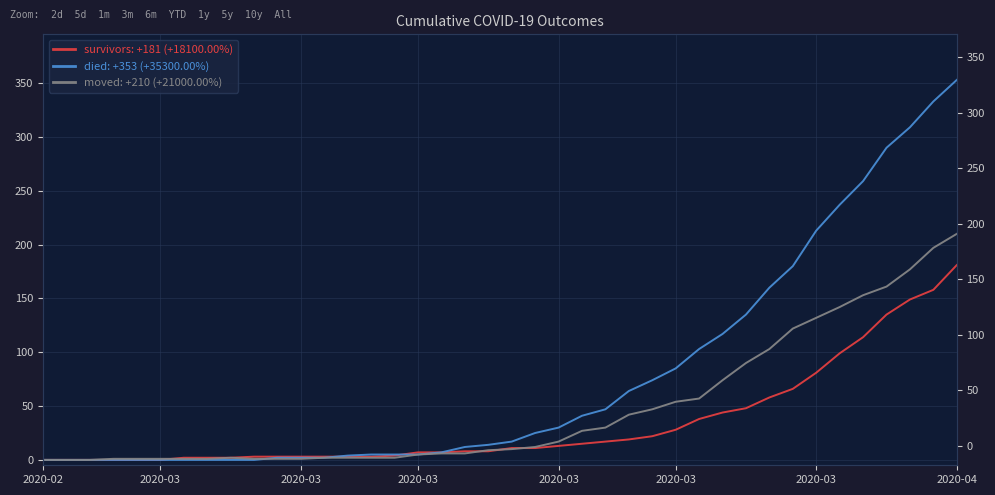

What are all the series names shown in the legend?

survivors, died, moved